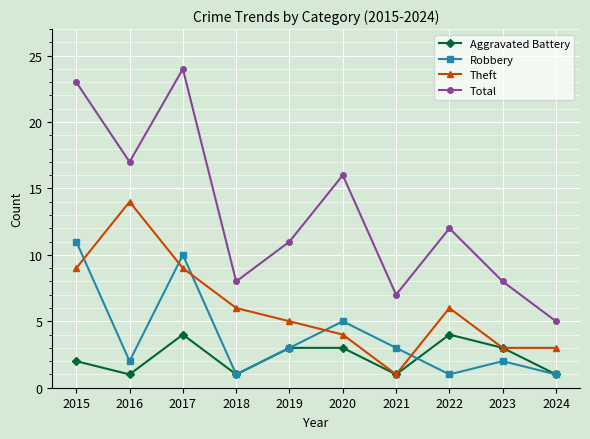

What is the sum of all Robbery values?

39